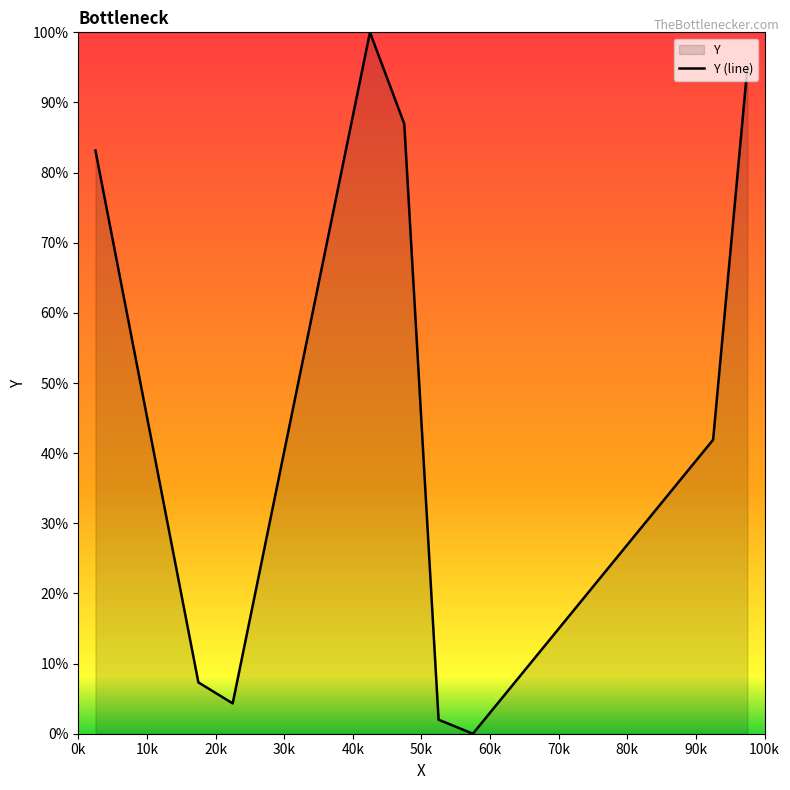

What is the maximum value shown in the chart?

100.0